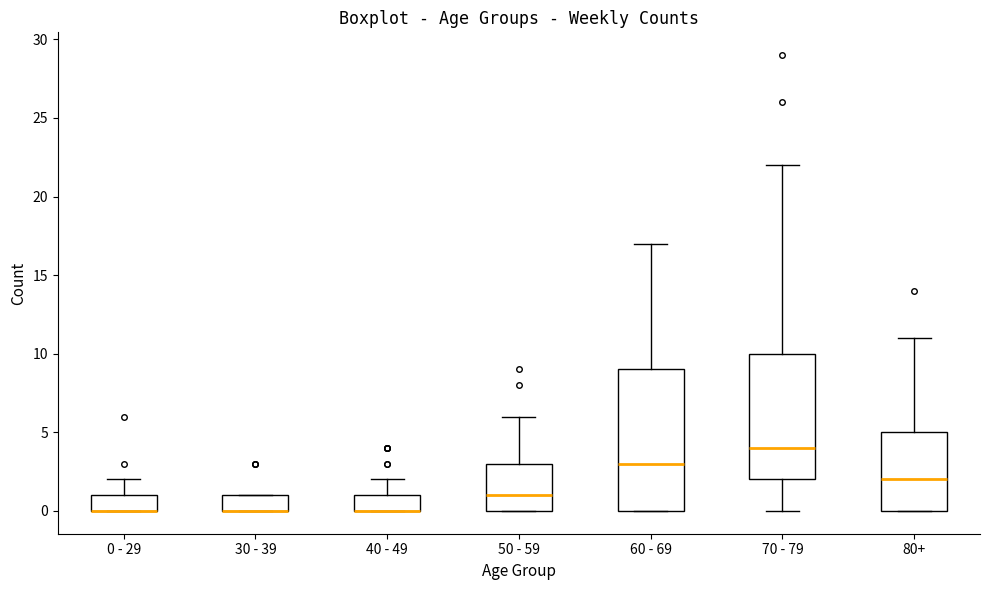

Where is the upper edge of the box for 70 - 79 on the y-axis? The values are not printed on the chart, so give them approximately, as read against the axis.

10